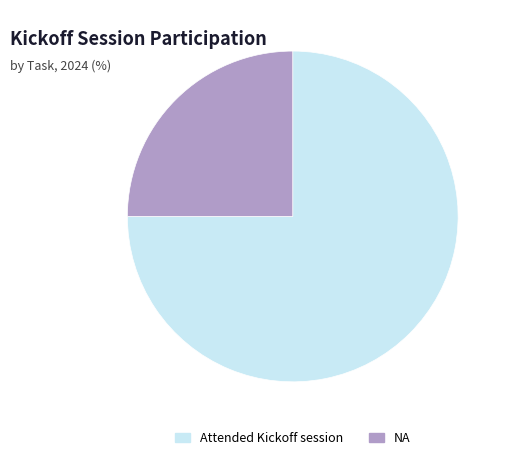

True or false: Attended Kickoff session accounts for 75% of the total.

True